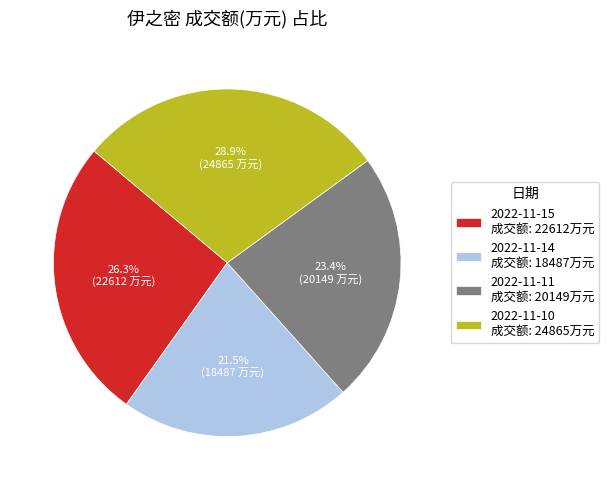

Approximately how many times larger is the value at 2022-11-10 compared to 2022-11-14?

1.3